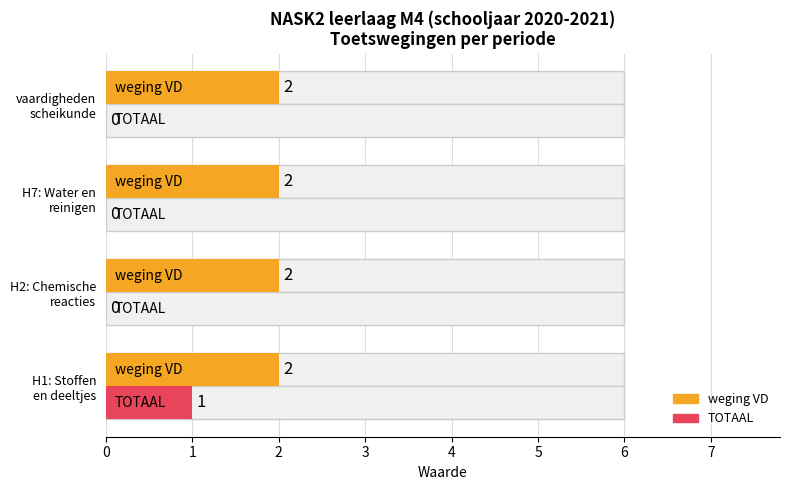

Which series changed the most between 0 and 2?

TOTAAL